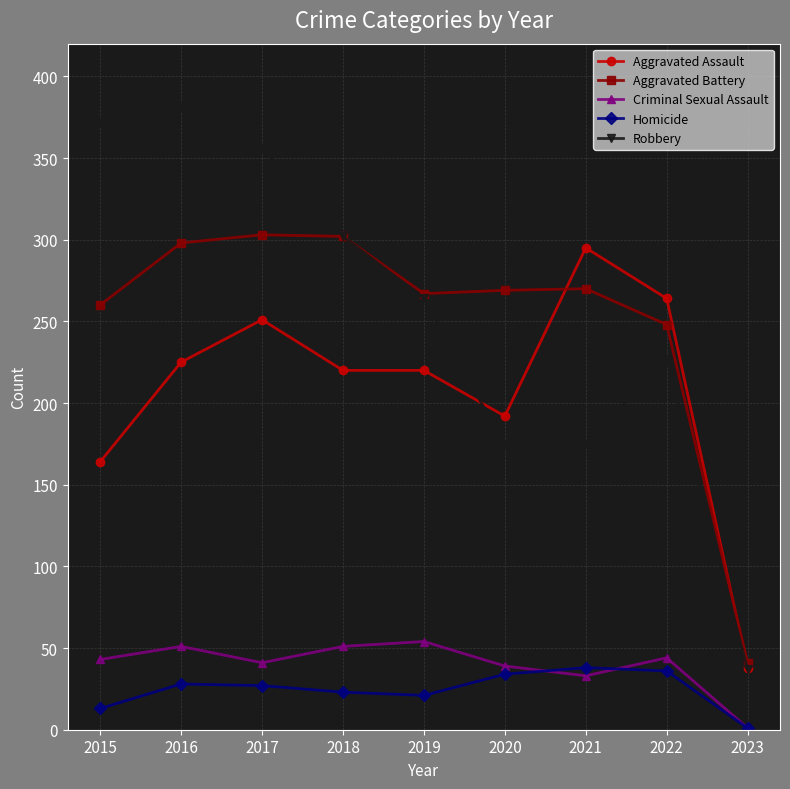

What is the sum of the Criminal Sexual Assault values at 2020 and 2019?

93